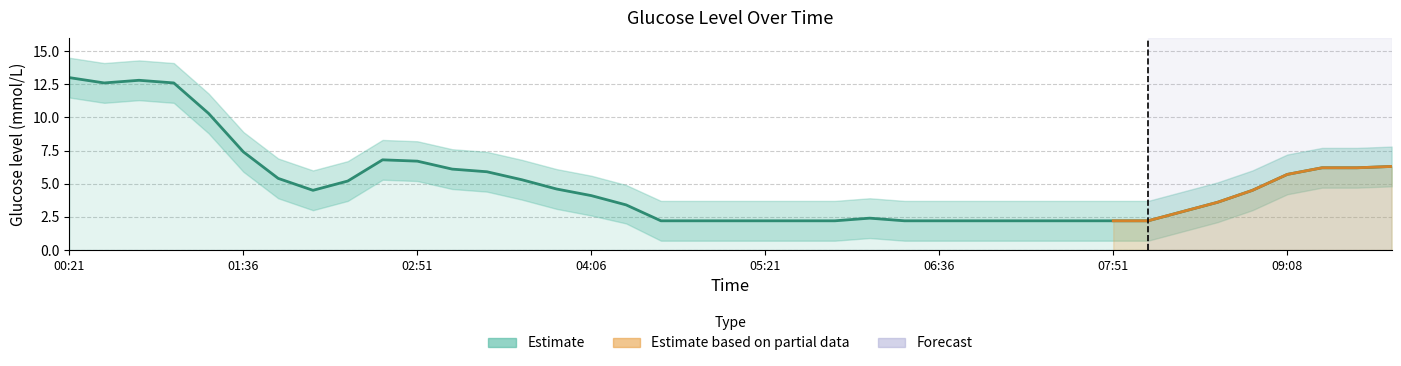

What is the value of the 4th point from the left?

12.6